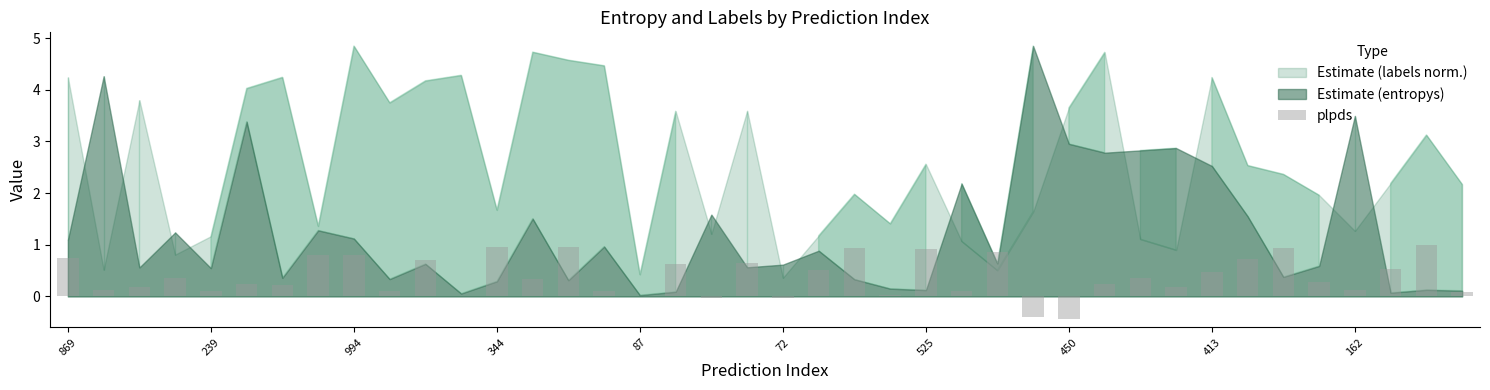

Are the bars grouped side by side (vs. stacked)?

No